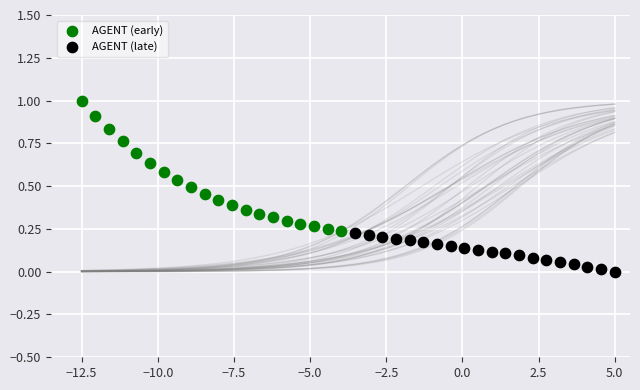

Which series has the widest spread of Y values?

AGENT (early)